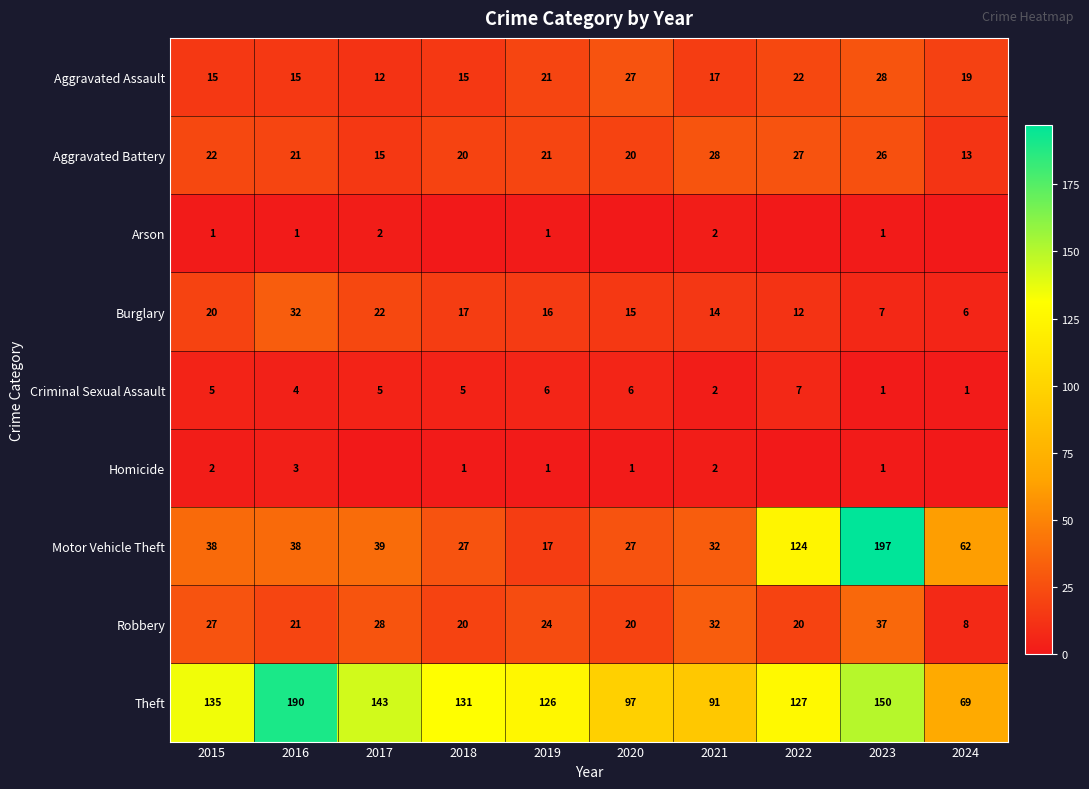

Between 2015 and 2019, which series saw the biggest shift?

Motor Vehicle Theft